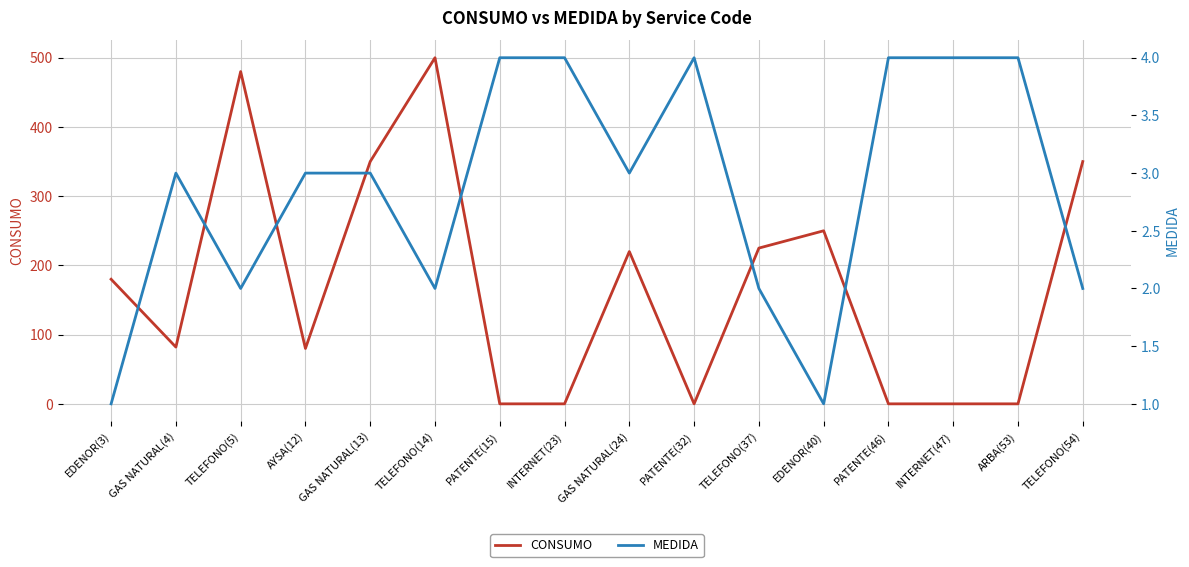

In MEDIDA, how many points are lower than both neighbors (excluding endpoints)?

4